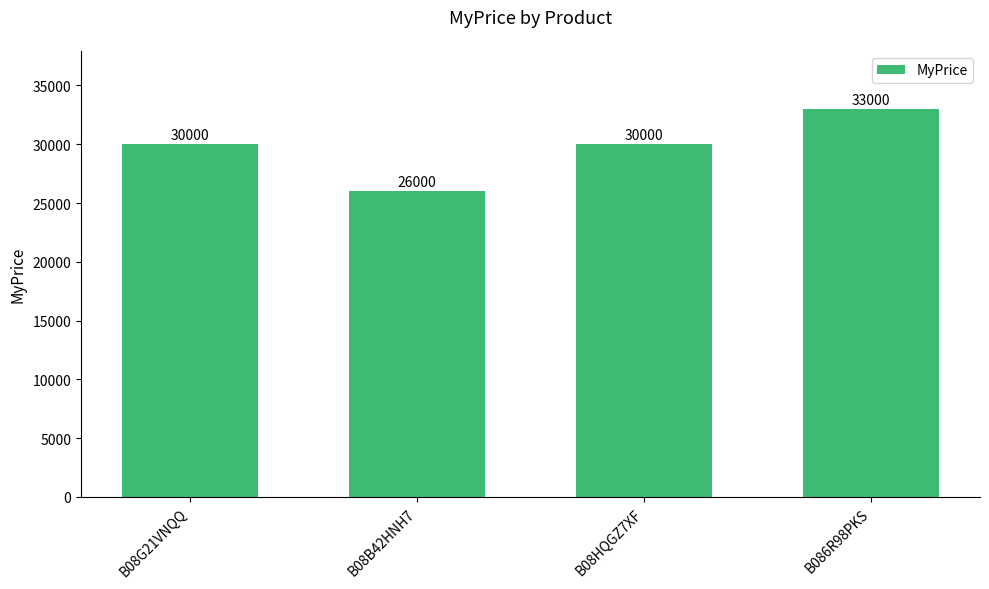

True or false: the data shows 38111 at B08B42HNH7.

False